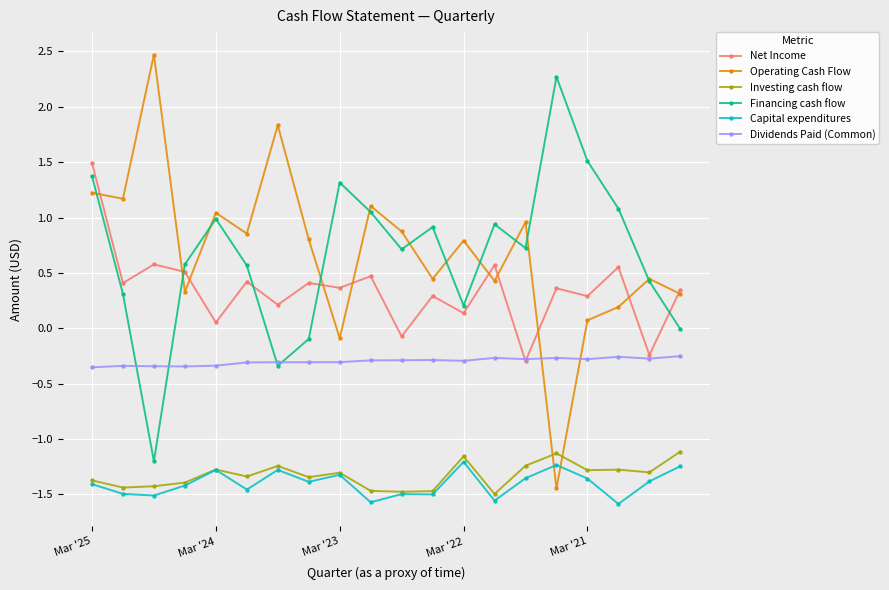

Which series has the largest range (max minus min)?

Operating Cash Flow